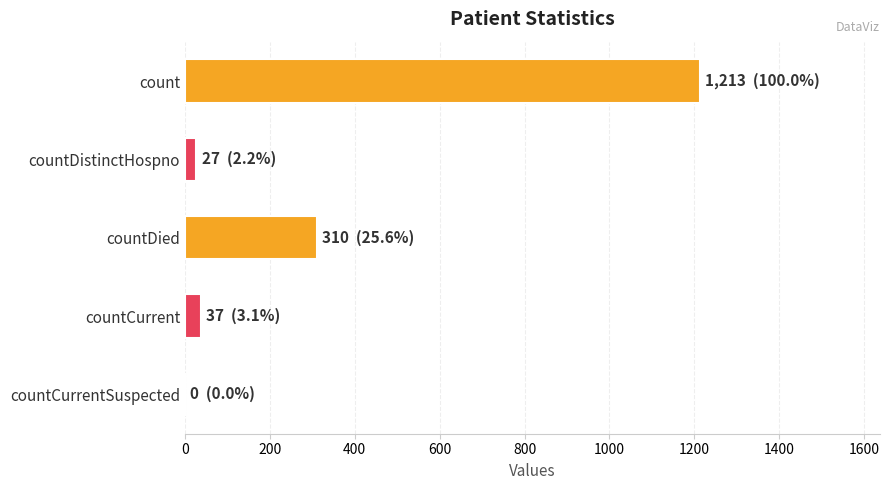

What is the sum of the values at count and countCurrentSuspected?

1213